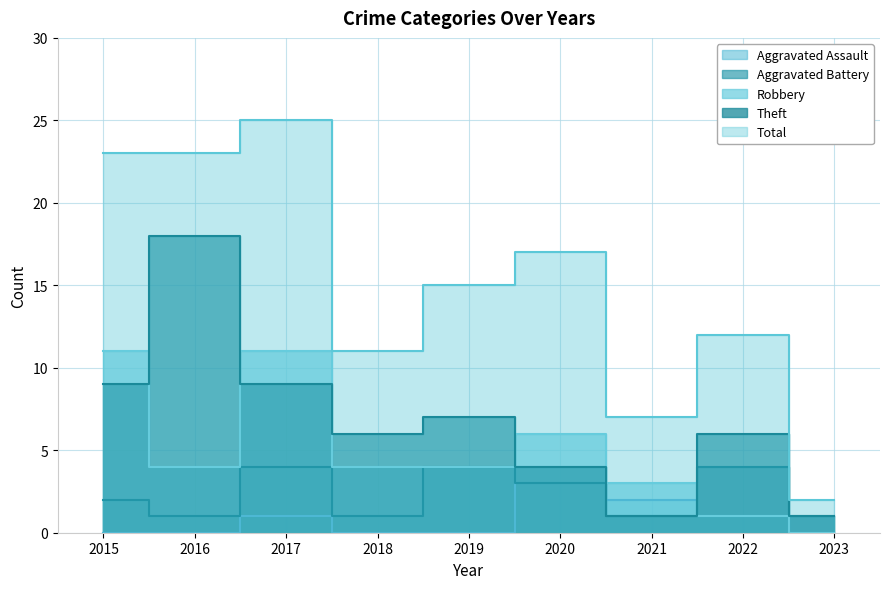

What are all the series names shown in the legend?

Aggravated Assault, Aggravated Battery, Robbery, Theft, Total